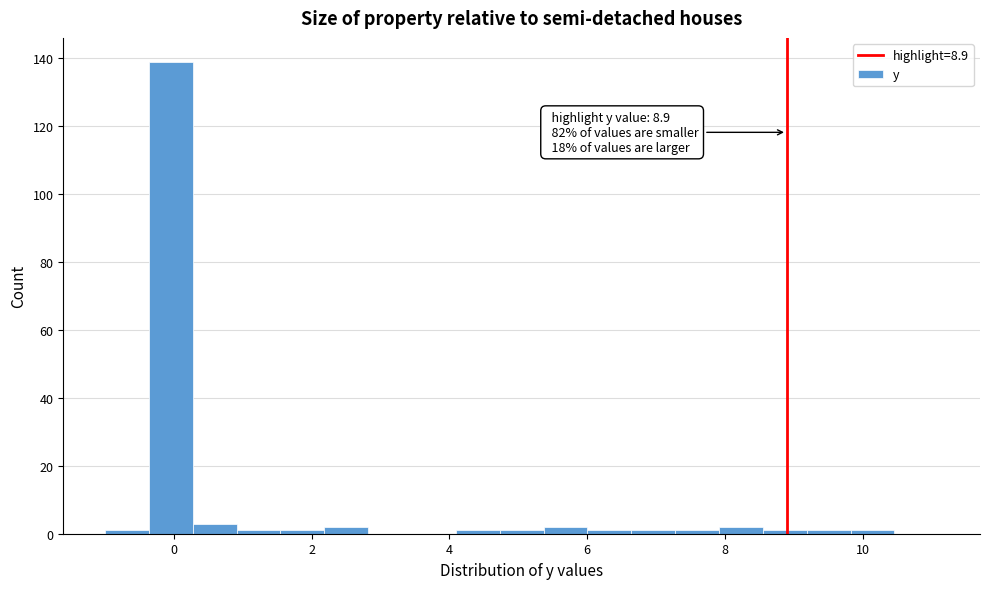

Around what value on the x-axis is the tallest bar? Give the approximate position of its centre, as read against the axis.

0.0